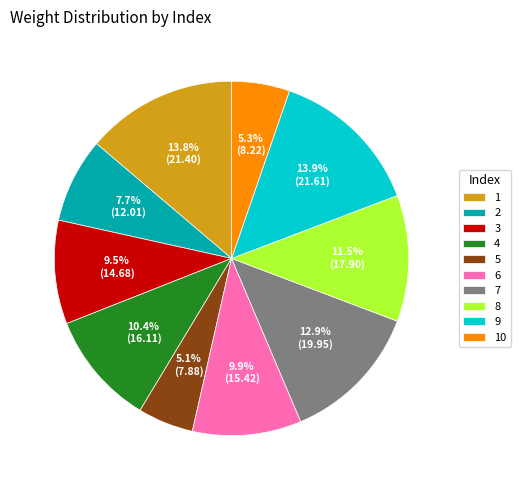

Between 8 and 3, which is larger?

8